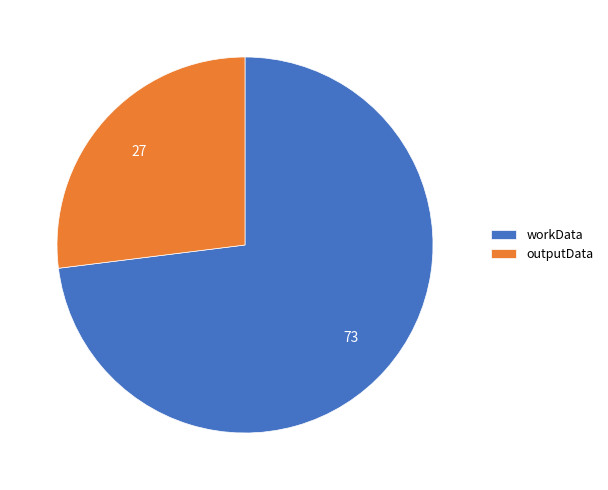

Does any single category account for the majority?

Yes